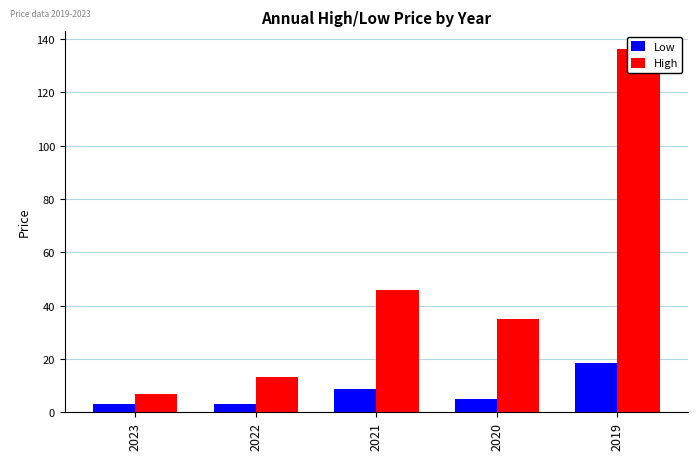

What is the sum of the High values at 2020 and 2022?

48.2